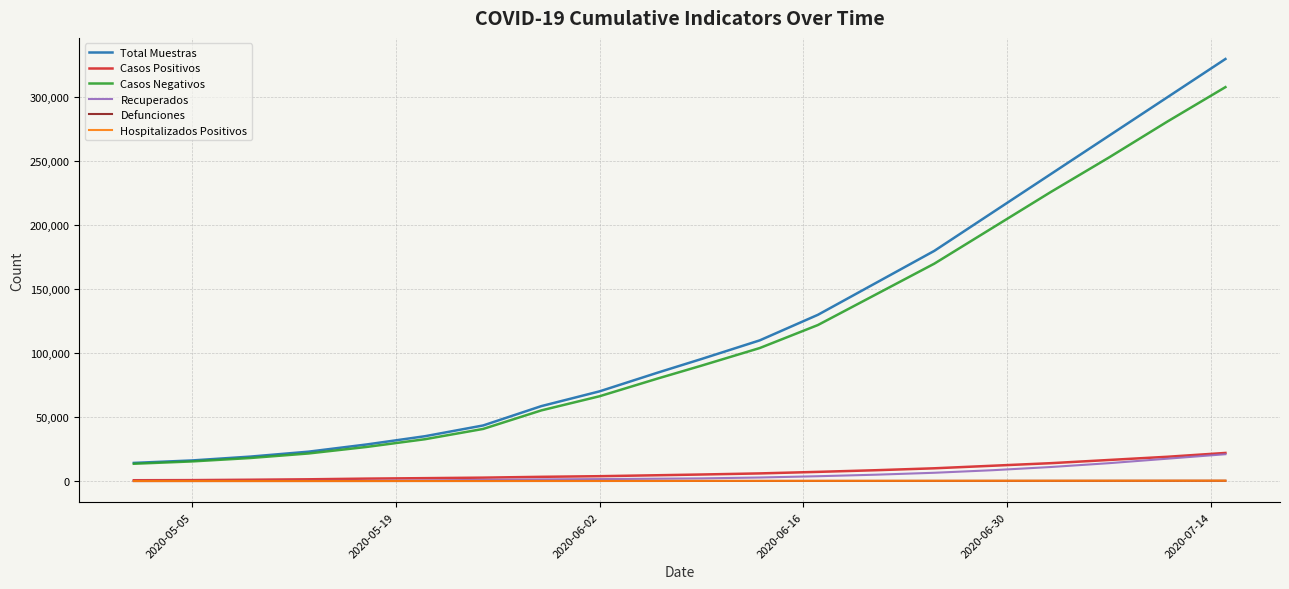

Which series has the largest range (max minus min)?

Total Muestras